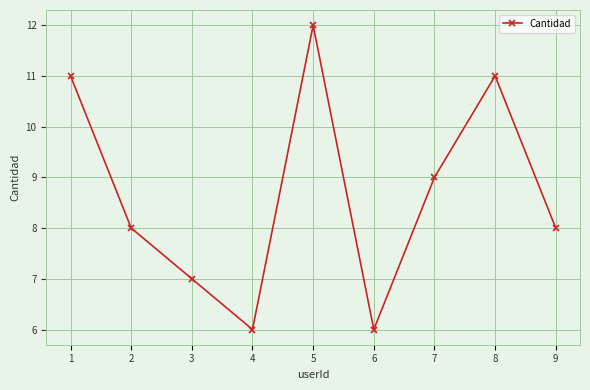

What is the value of the 5th point from the left?

12